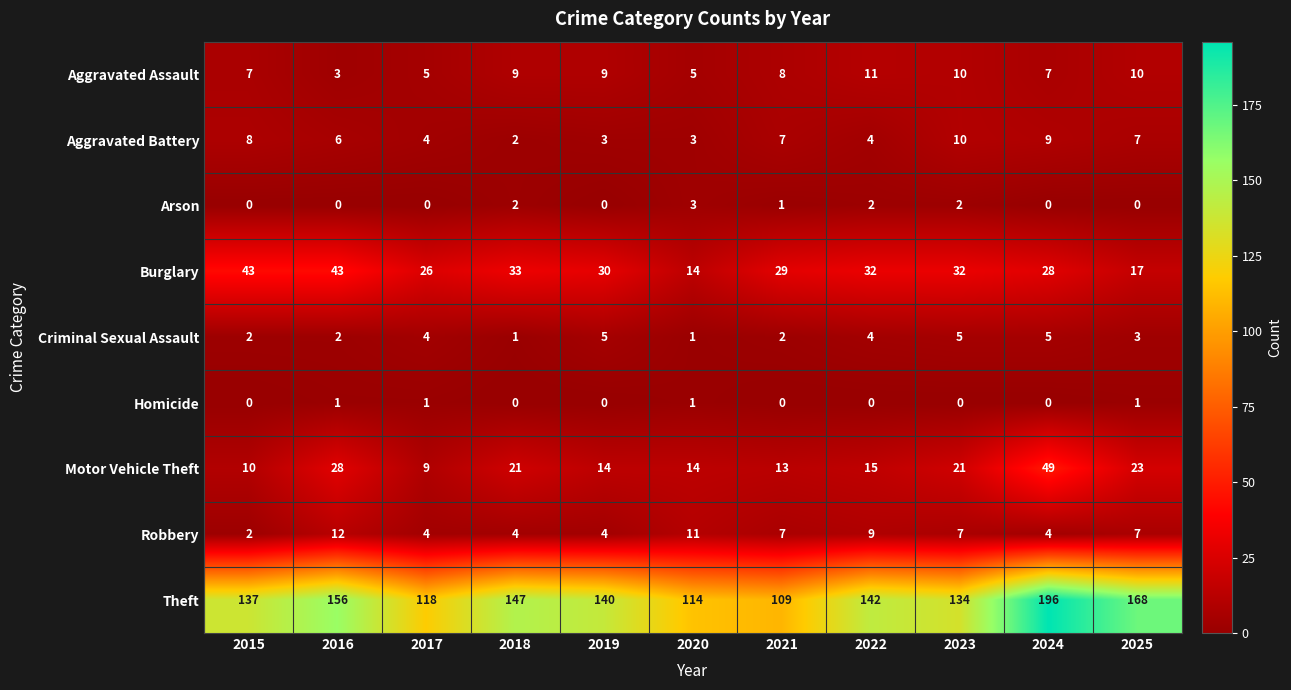

Which category has the highest value in the Arson series?

2020